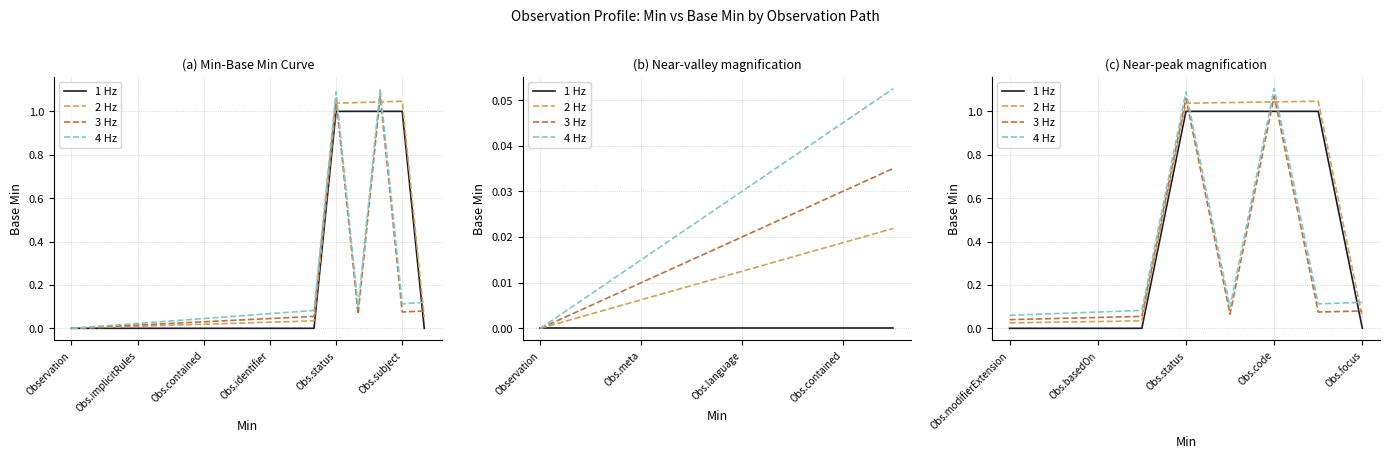

True or false: 1 Hz and 3 Hz cross at least once.

True